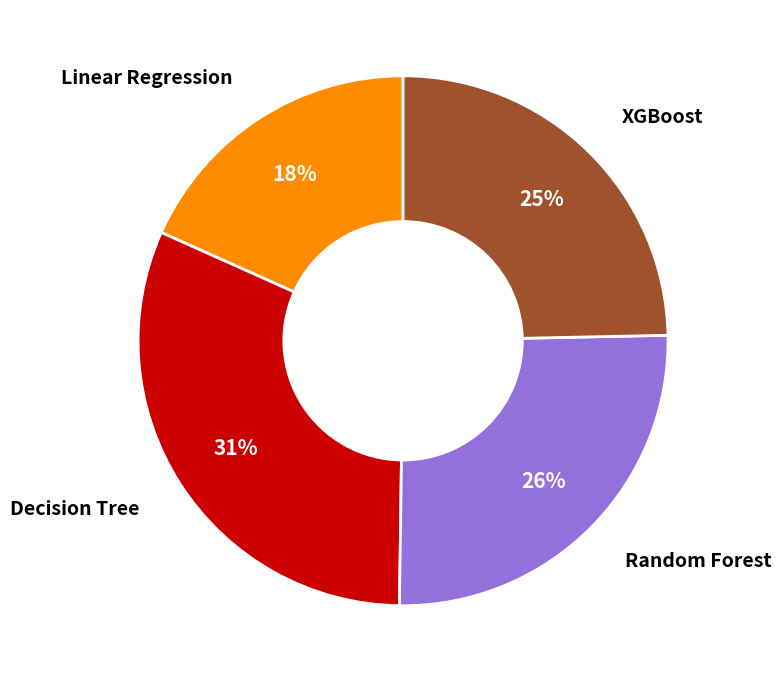

Is there any slice that represents more than half of the pie?

No